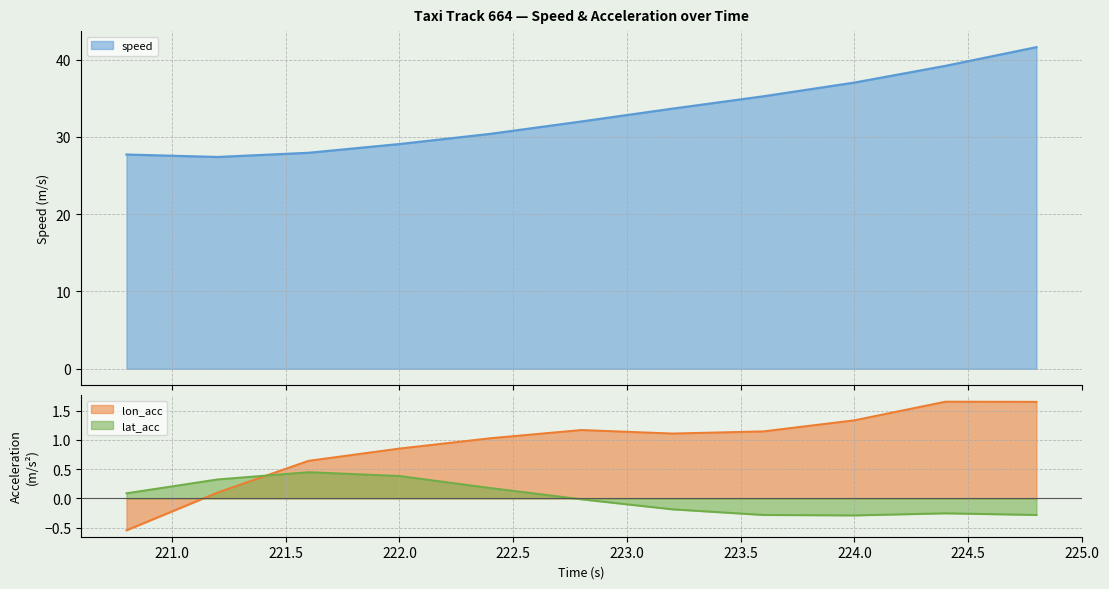

How many times do lon_acc and lat_acc cross each other?

1